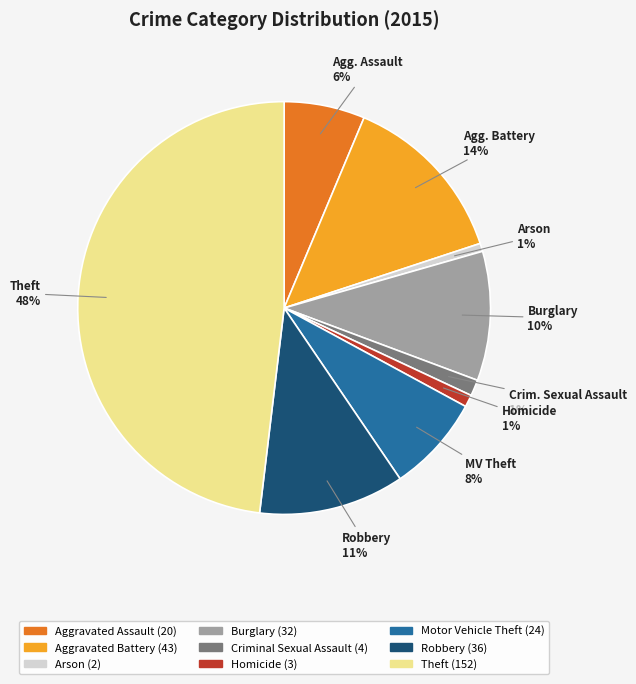

Which category has the biggest portion of the pie?

Theft